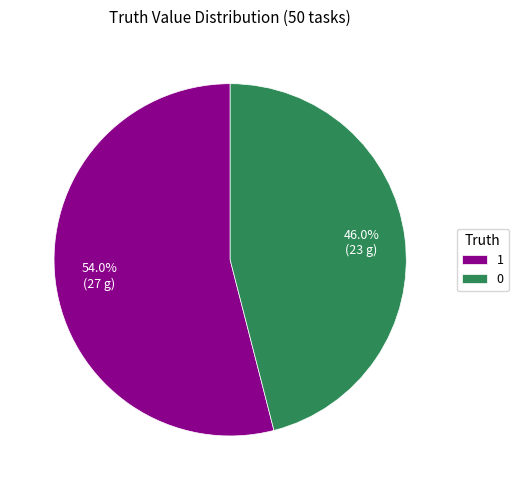

Which category has the biggest portion of the pie?

1